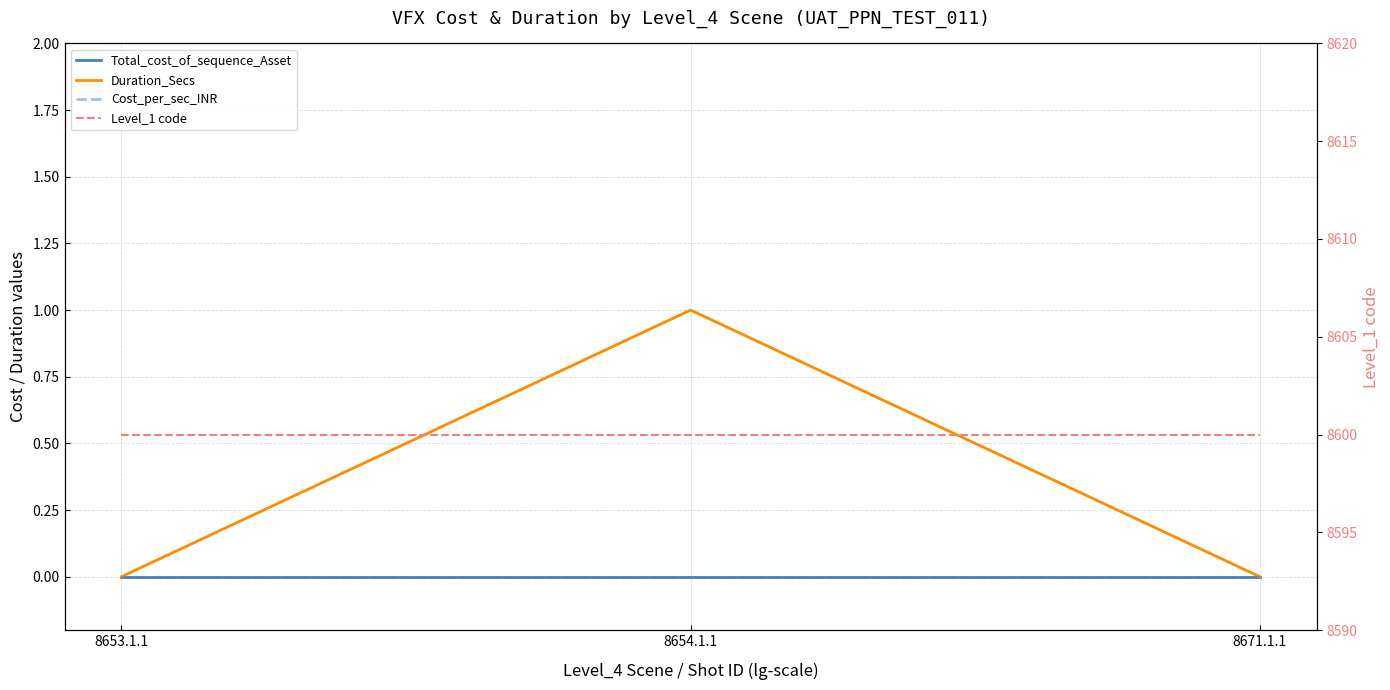

What are all the series names shown in the legend?

Total_cost_of_sequence_Asset, Duration_Secs, Cost_per_sec_INR, Level_1 code